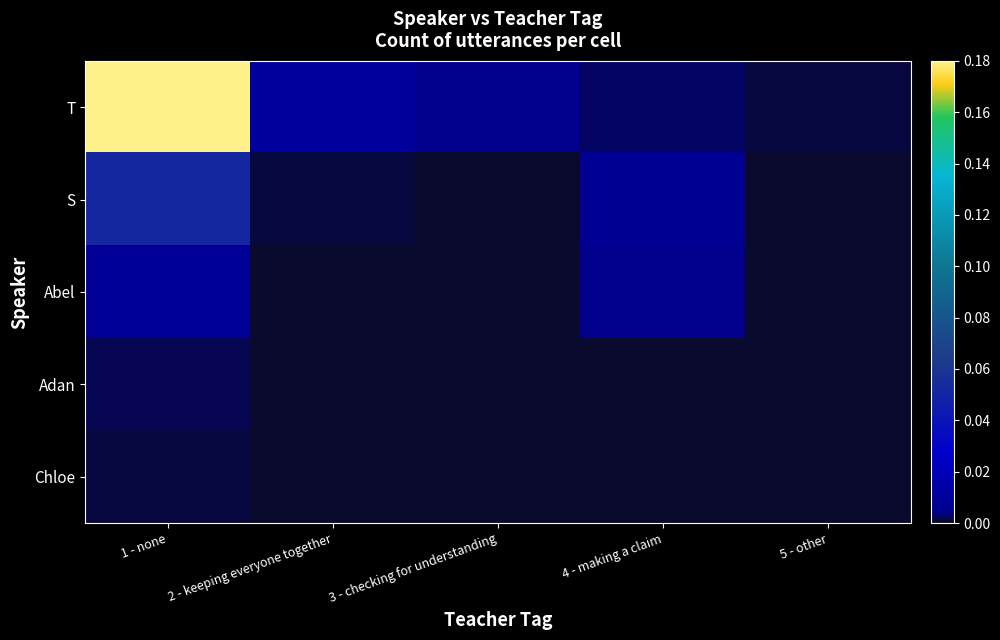

Reading right to left, transcribe all the data shown in this chart.

T: 5 - other=0.0	4 - making a claim=0.0	3 - checking for understanding=0.0	2 - keeping everyone together=0.0	1 - none=0.2
S: 5 - other=0.0	4 - making a claim=0.0	3 - checking for understanding=0.0	2 - keeping everyone together=0.0	1 - none=0.1
Abel: 5 - other=0.0	4 - making a claim=0.0	3 - checking for understanding=0.0	2 - keeping everyone together=0.0	1 - none=0.0
Adan: 5 - other=0.0	4 - making a claim=0.0	3 - checking for understanding=0.0	2 - keeping everyone together=0.0	1 - none=0.0
Chloe: 5 - other=0.0	4 - making a claim=0.0	3 - checking for understanding=0.0	2 - keeping everyone together=0.0	1 - none=0.0